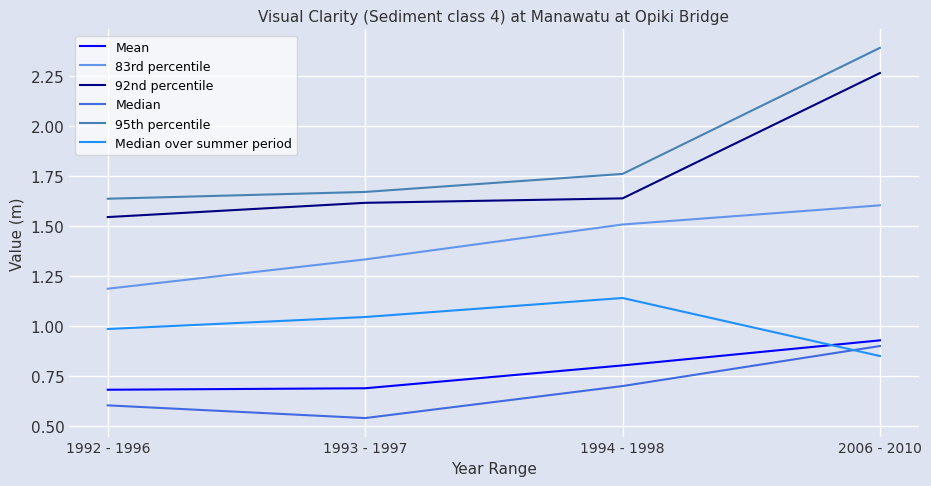

How many interior local valleys does the Median series have?

1